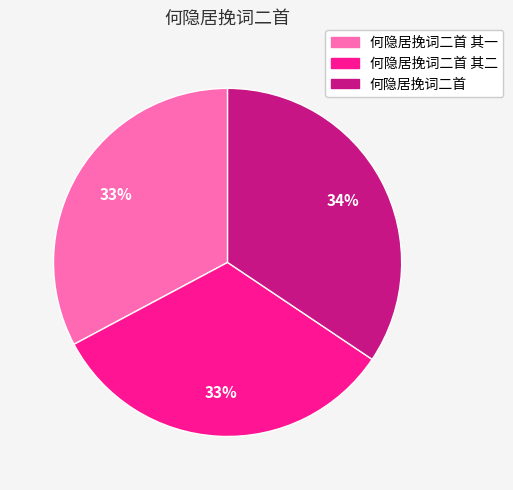

Is there a majority slice in this chart?

No